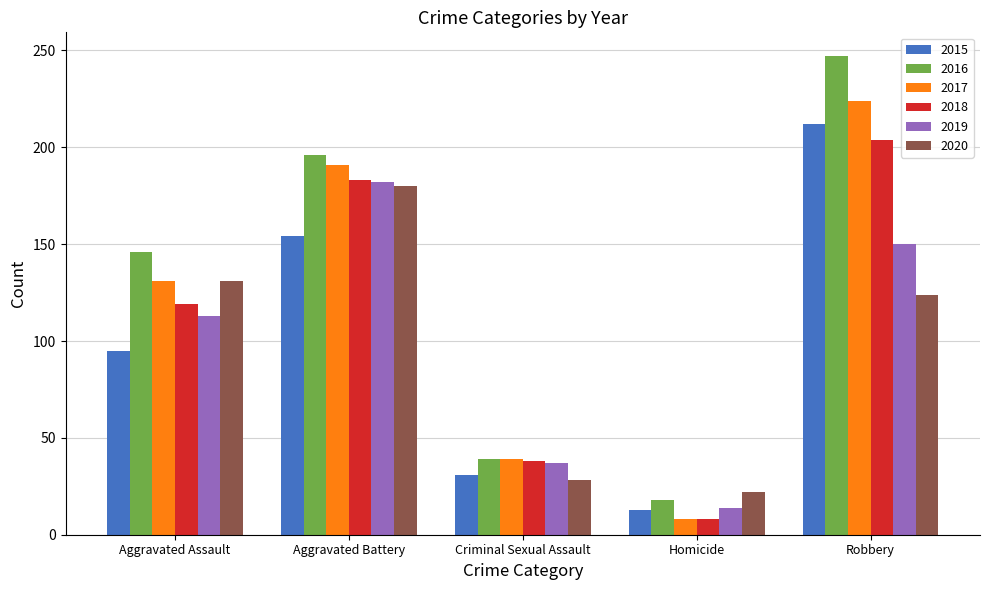

Which label corresponds to the largest value in the chart?

Robbery